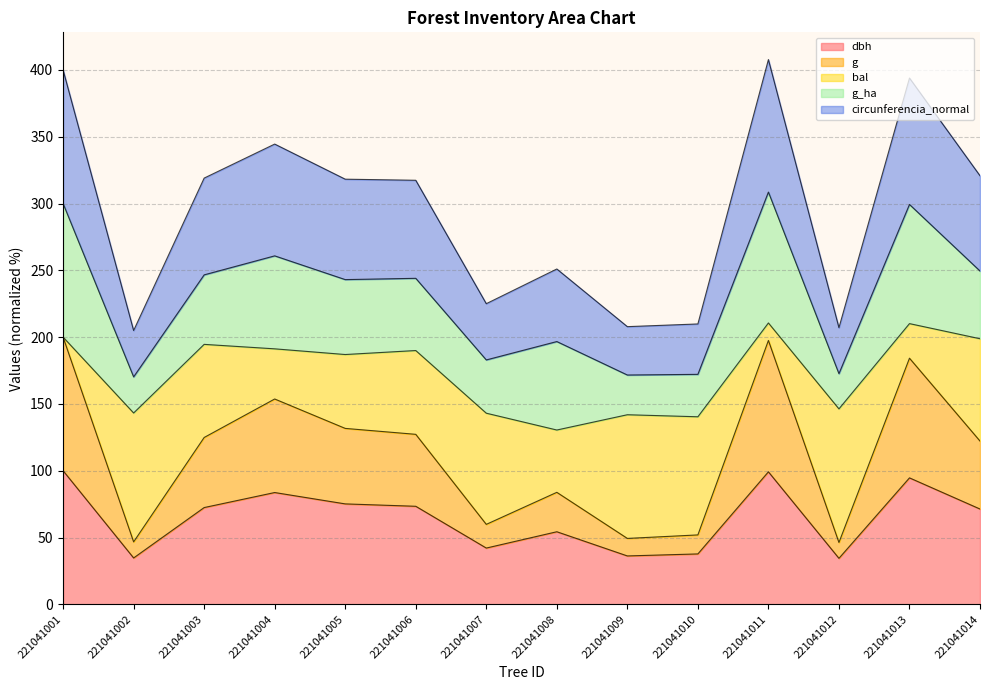

What is the maximum value for dbh?

100.0